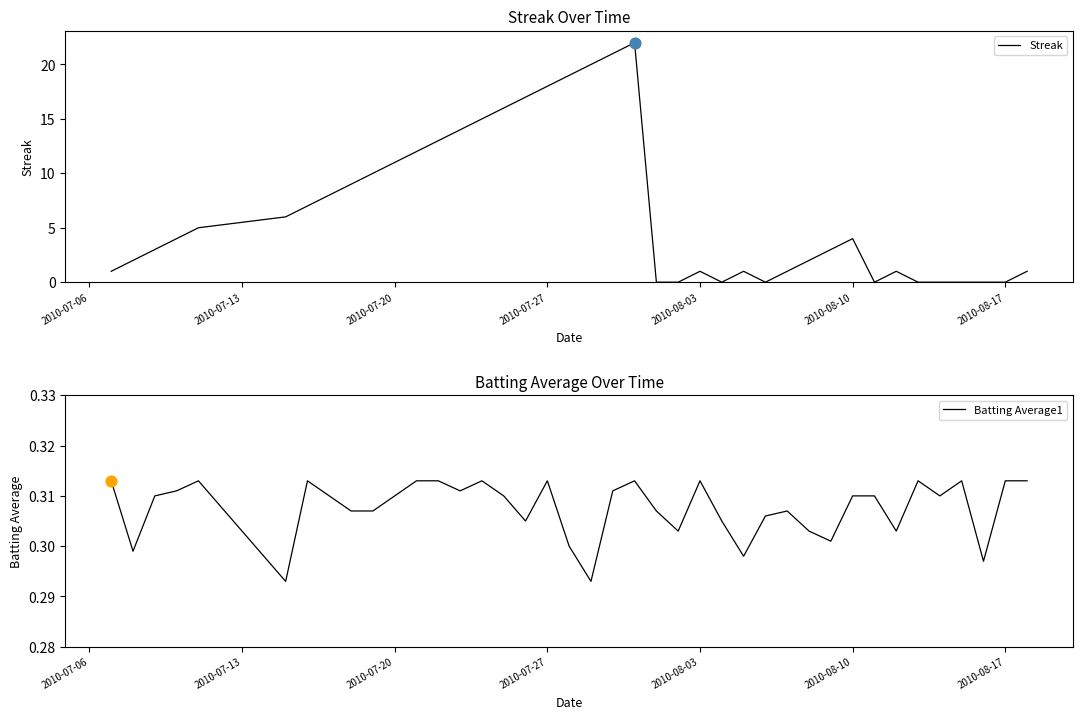

Which series has the widest spread of Y values?

Streak